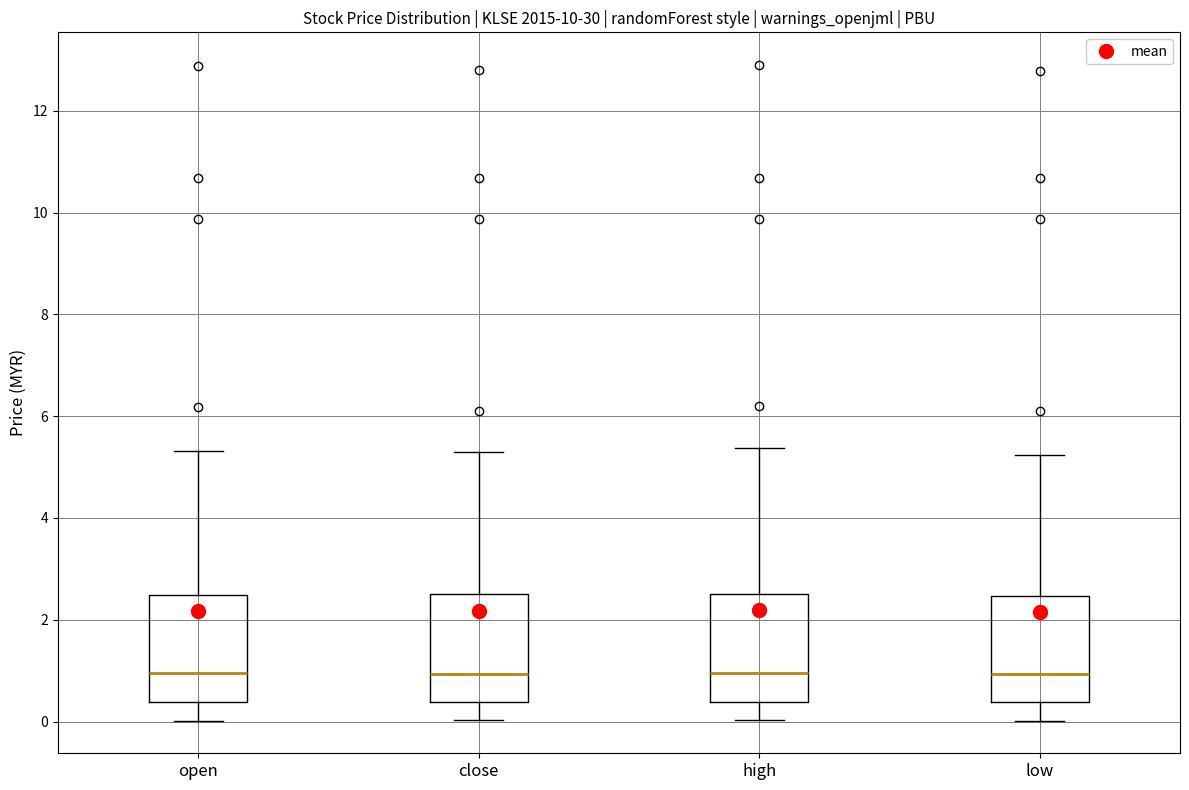

Reading left to right, transcribe this box plot: for each box, give where its median line is, the range the box spans, and where its two whiskers end, as read against the y-axis. The values are not printed on the chart, so give them approximately, as read against the axis.

open: median 1.0, box 0.4 to 2.4, whiskers 0.0 to 5.4
close: median 1.0, box 0.4 to 2.6, whiskers 0.0 to 5.4
high: median 1.0, box 0.4 to 2.6, whiskers 0.0 to 5.4
low: median 1.0, box 0.4 to 2.4, whiskers 0.0 to 5.2